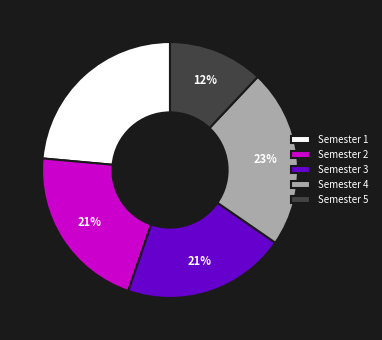

Which slice is the smallest?

Semester 5